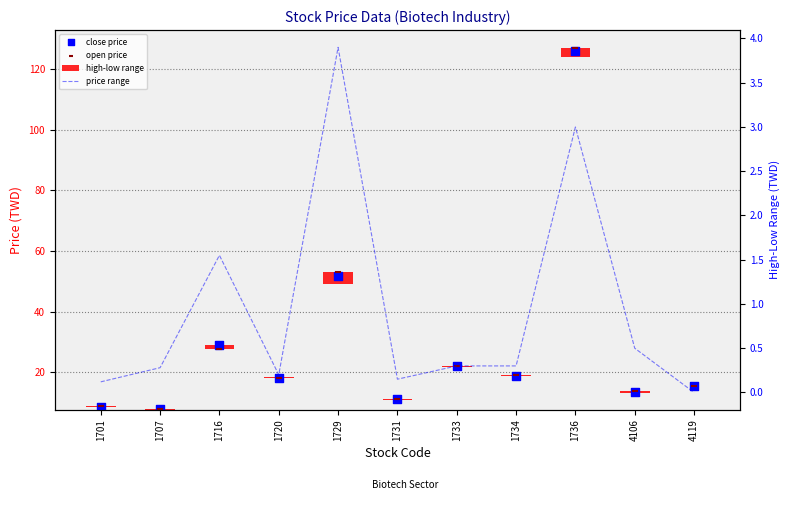

At which category is the sum across all series the highest?

1736